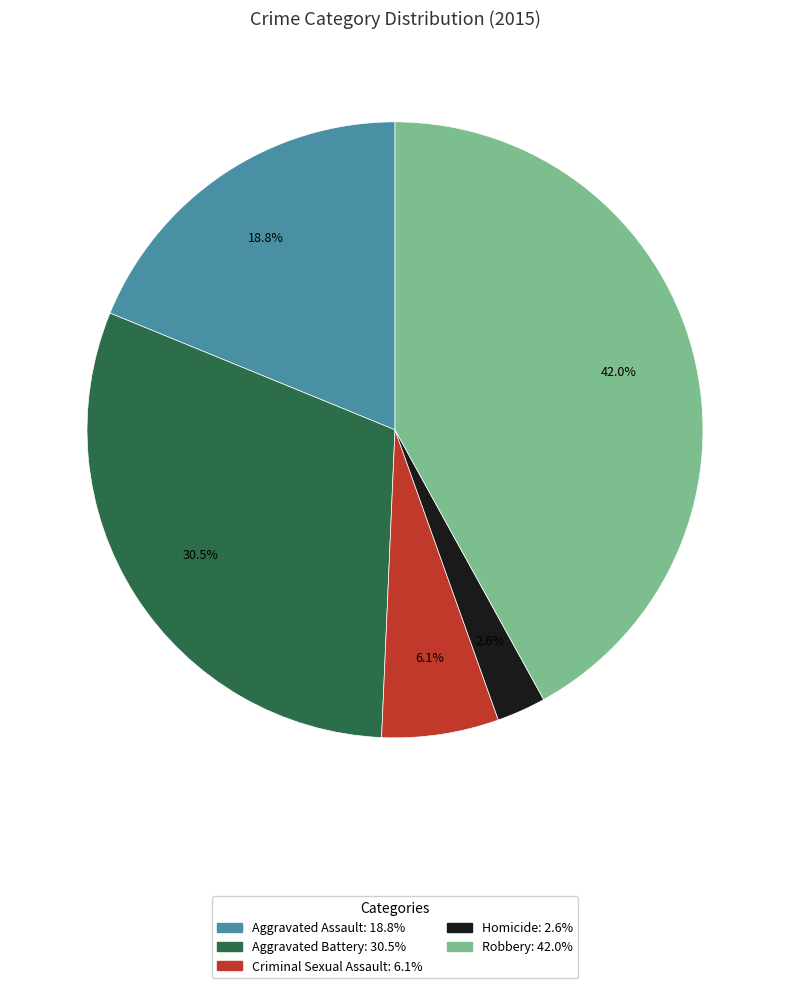

Rank the categories by value from lowest to highest.

Homicide, Criminal Sexual Assault, Aggravated Assault, Aggravated Battery, Robbery